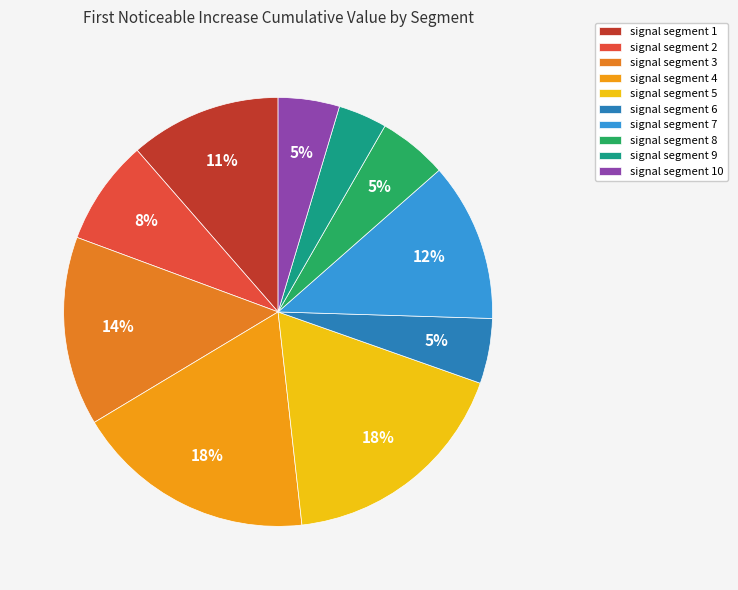

Count the number of slices in the pie.

10